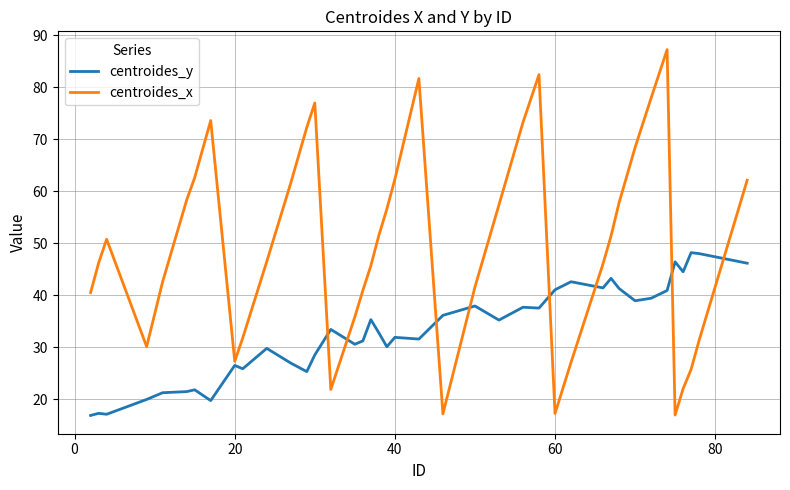

After their last crossing, which series has the higher values: centroides_y or centroides_x?

centroides_x